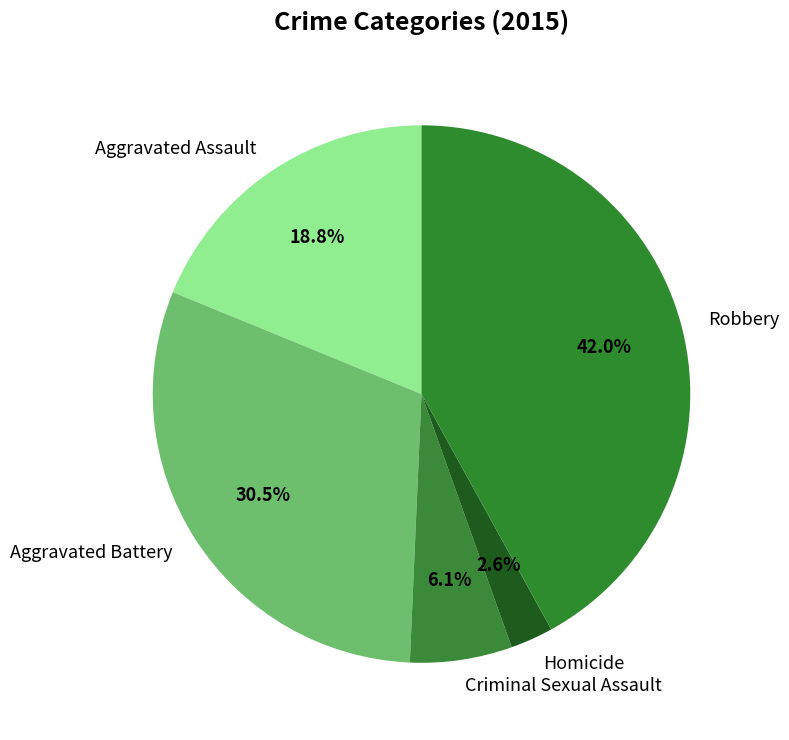

Does Aggravated Assault represent more than half of the total?

No